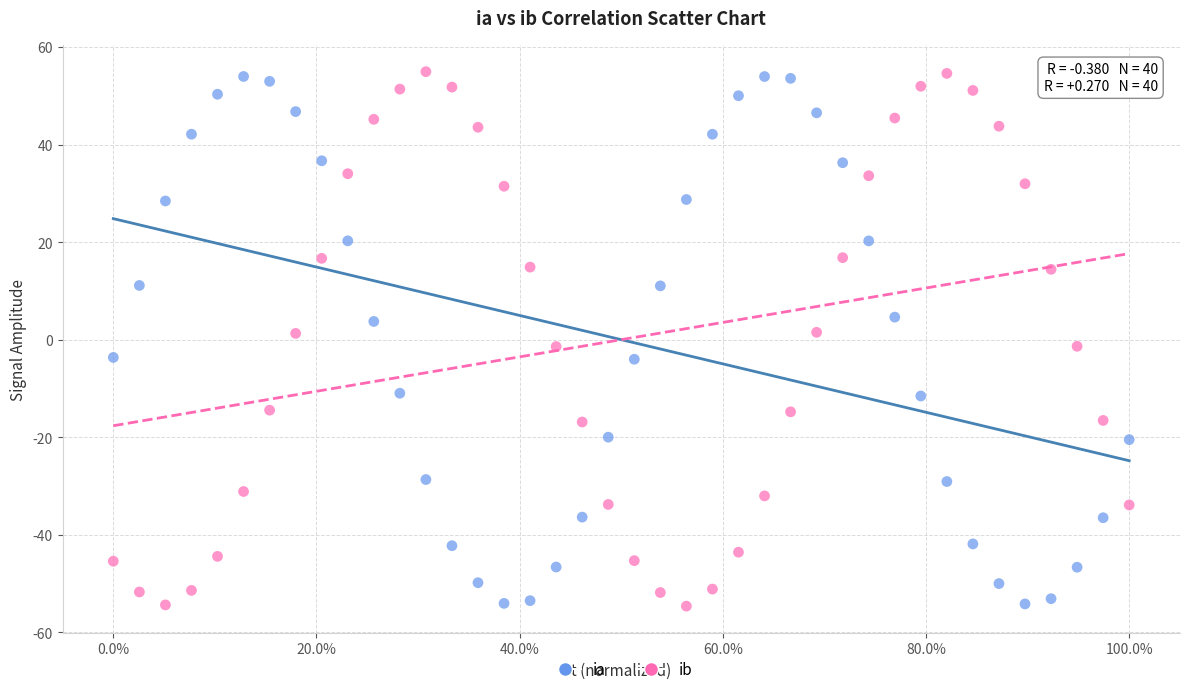

Across all data points, what is the range of Y values (max minus min)?

109.6